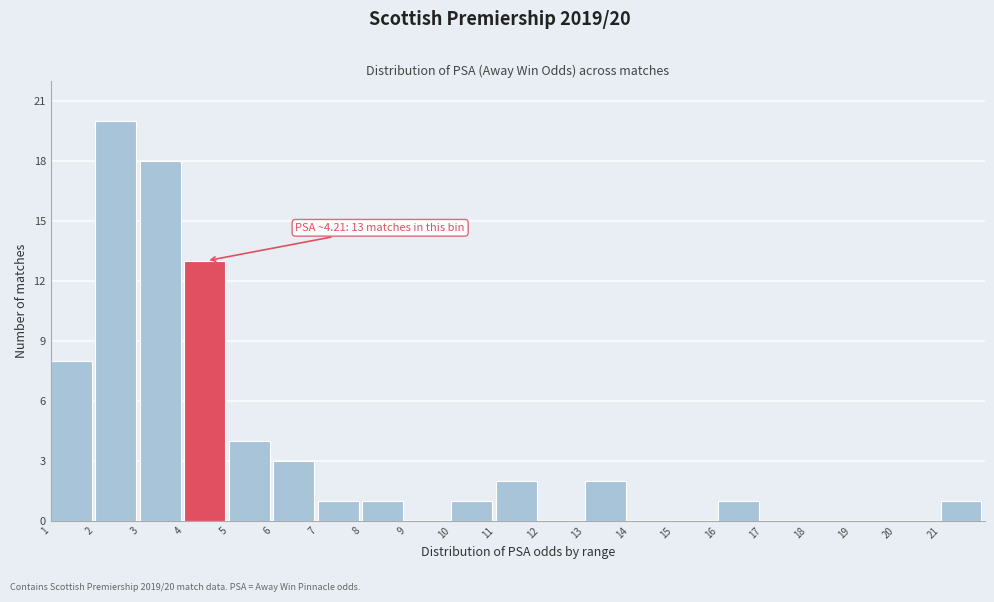

Which range on the x-axis has the tallest bar?

2 to 3